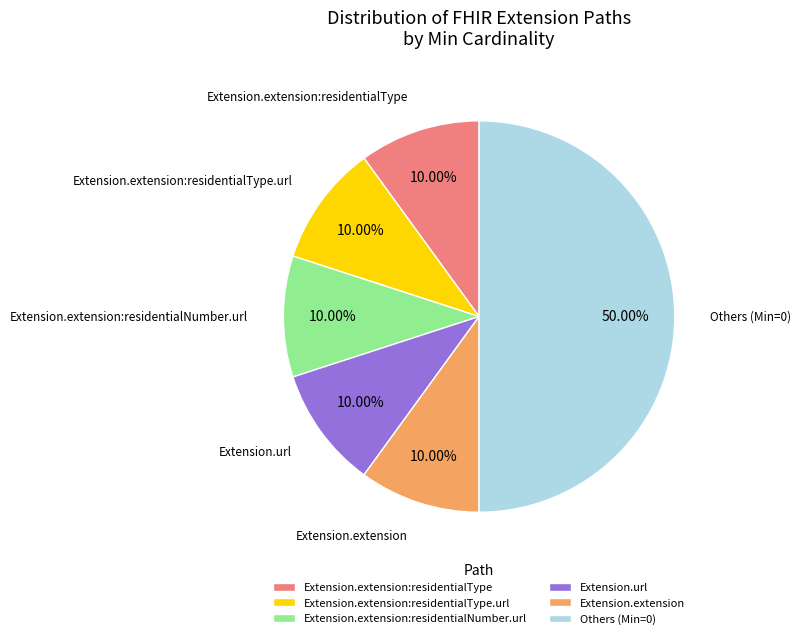

What is the ratio of the value at Extension.extension:residentialNumber.url to the value at Extension.extension:residentialType.url?

1.0